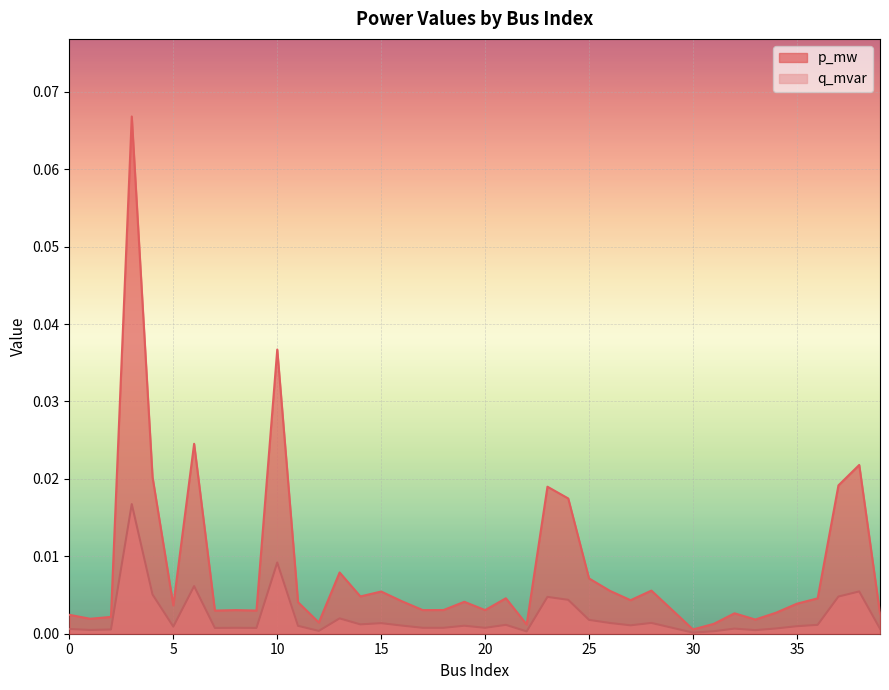

Reading right to left, what are all the values shown in this chart?

p_mw: 39=0.0	38=0.0	37=0.0	36=0.0	35=0.0	34=0.0	33=0.0	32=0.0	31=0.0	30=0.0	29=0.0	28=0.0	27=0.0	26=0.0	25=0.0	24=0.0	23=0.0	22=0.0	21=0.0	20=0.0	19=0.0	18=0.0	17=0.0	16=0.0	15=0.0	14=0.0	13=0.0	12=0.0	11=0.0	10=0.0	9=0.0	8=0.0	7=0.0	6=0.0	5=0.0	4=0.0	3=0.1	2=0.0	1=0.0	0=0.0
q_mvar: 39=0.0	38=0.0	37=0.0	36=0.0	35=0.0	34=0.0	33=0.0	32=0.0	31=0.0	30=0.0	29=0.0	28=0.0	27=0.0	26=0.0	25=0.0	24=0.0	23=0.0	22=0.0	21=0.0	20=0.0	19=0.0	18=0.0	17=0.0	16=0.0	15=0.0	14=0.0	13=0.0	12=0.0	11=0.0	10=0.0	9=0.0	8=0.0	7=0.0	6=0.0	5=0.0	4=0.0	3=0.0	2=0.0	1=0.0	0=0.0